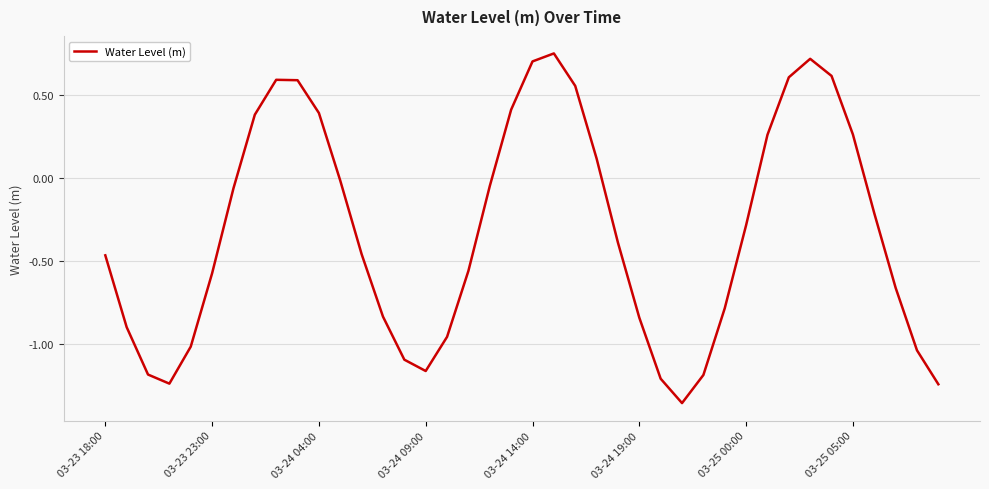

What is the difference between the maximum and minimum values?

2.1